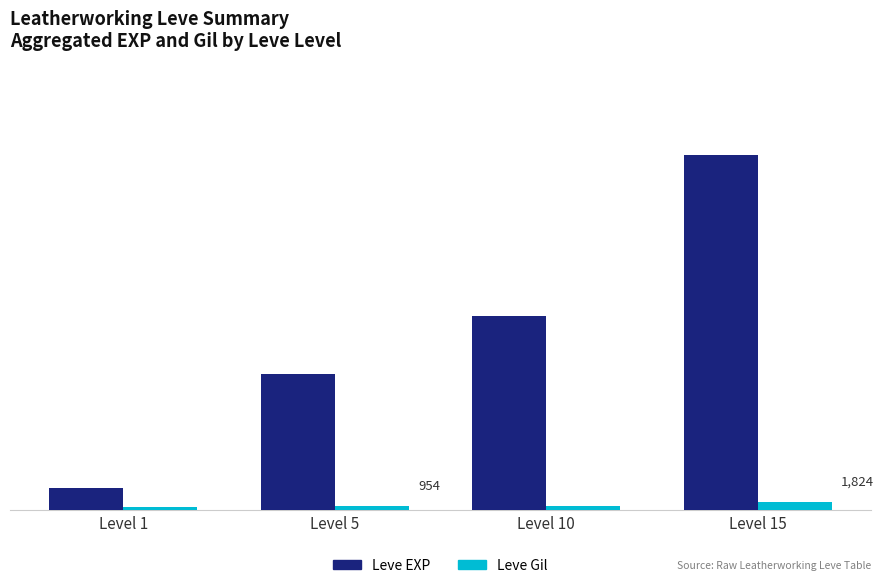

Reading right to left, transcribe all the data shown in this chart.

Leve EXP: Level 15=81060	Level 10=44400	Level 5=31010	Level 1=5120
Leve Gil: Level 15=1824	Level 10=1024	Level 5=954	Level 1=674